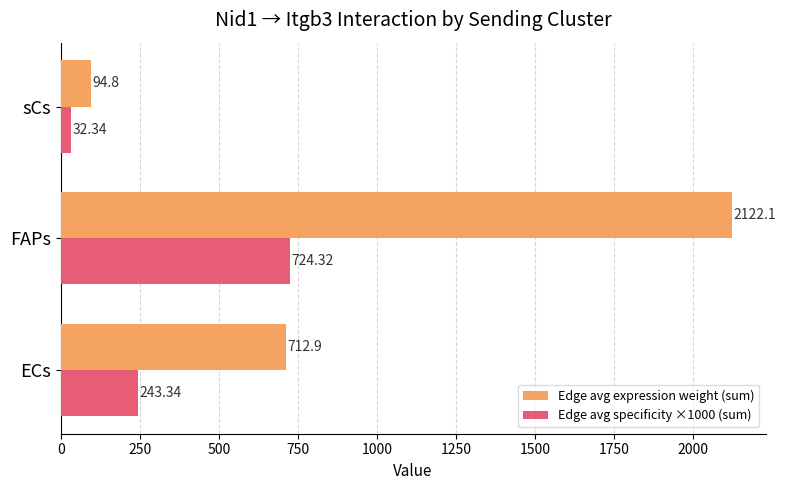

What is the difference between the maximum and minimum values in the Edge avg specificity ×1000 (sum) series?

692.0